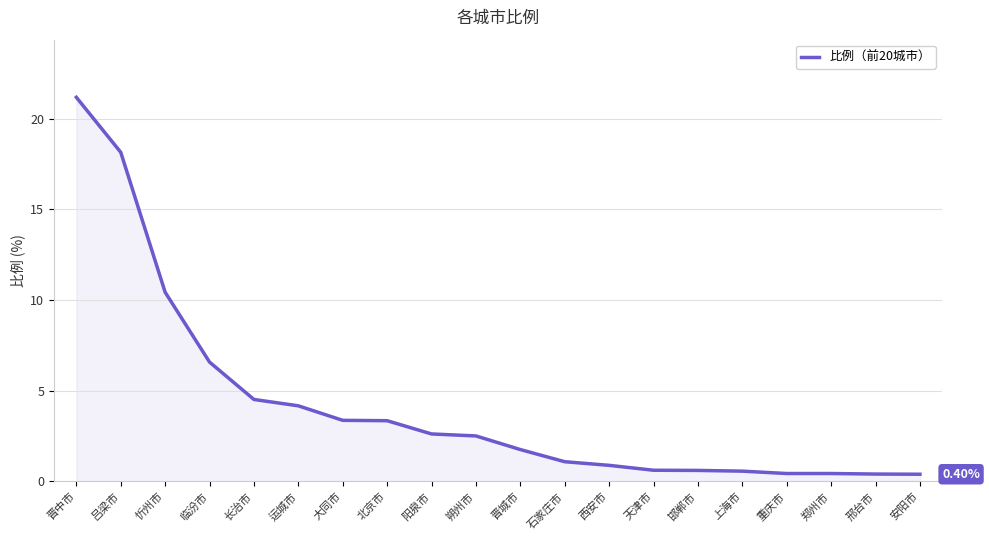

How many series are shown in this chart?

1